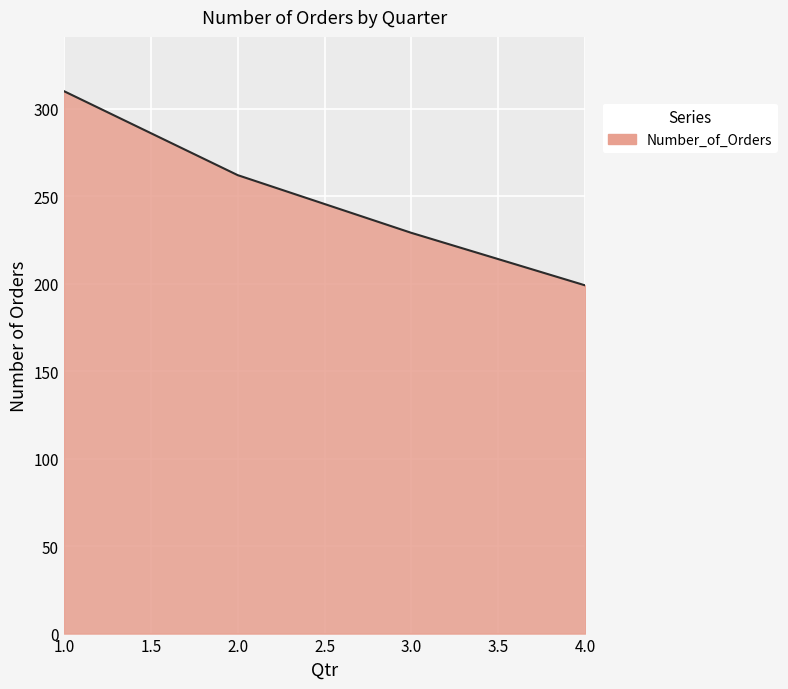

Rank the categories by value from lowest to highest.

4.0, 3.0, 2.0, 1.0